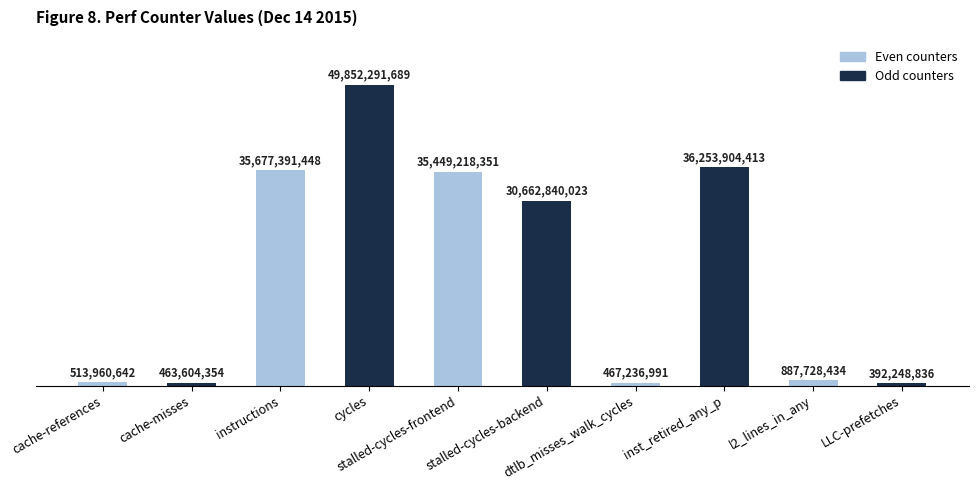

What is the change in value from instructions to LLC-prefetches?

-35285142612